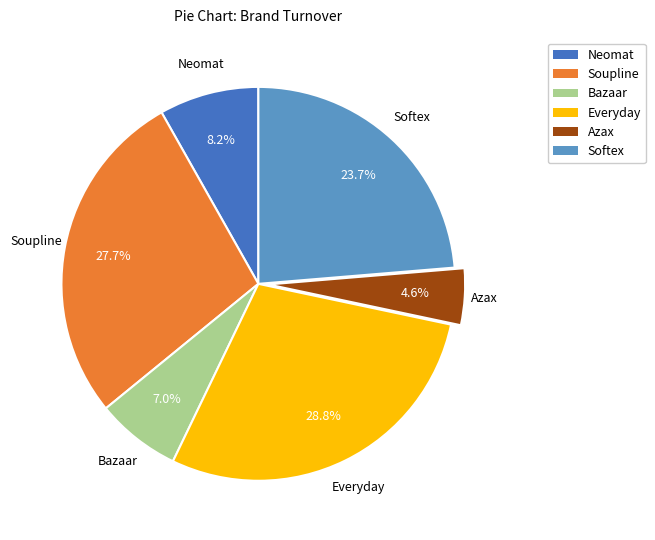

The Everyday slice represents 29% of the pie. True or false?

True